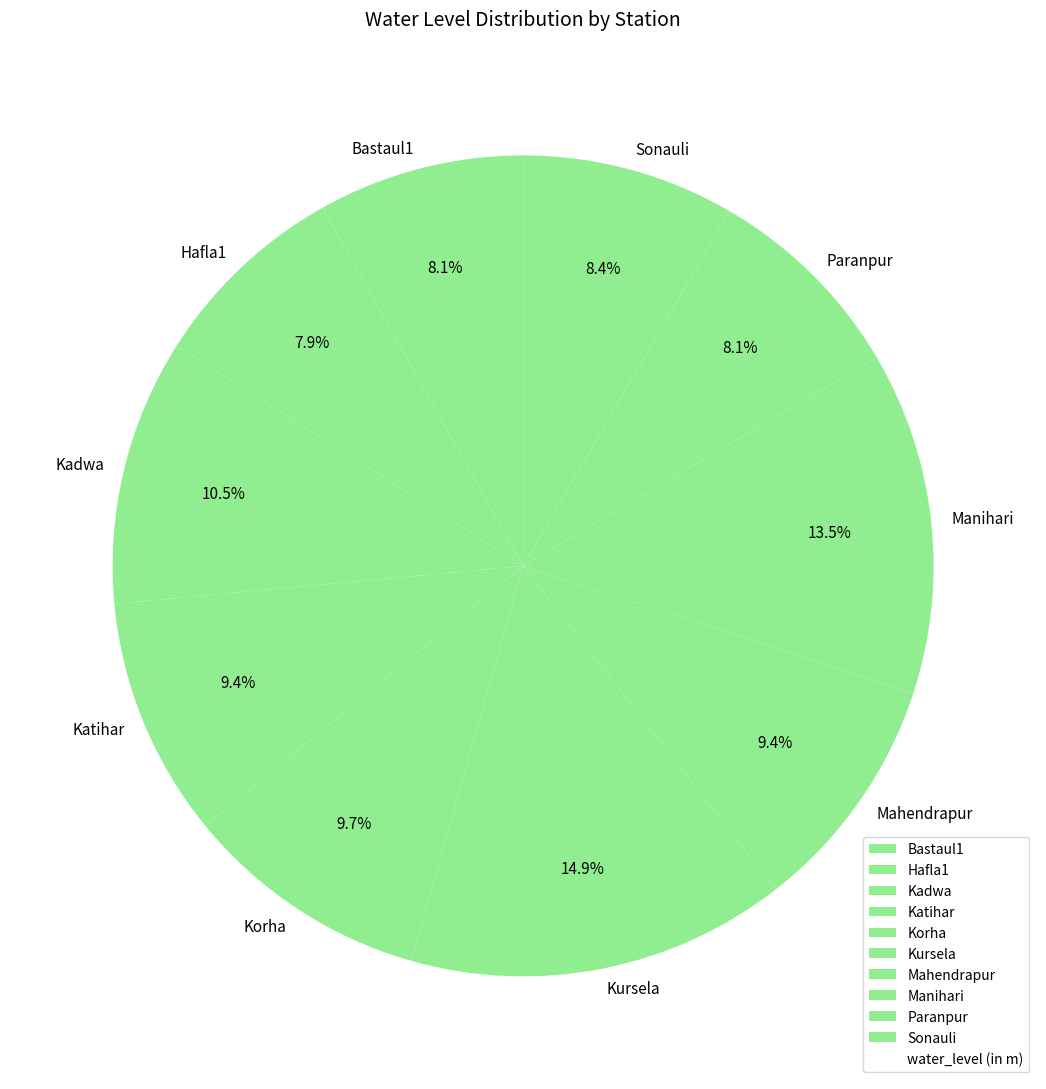

To the nearest percent, what is the difference between the Bastaul1 and Katihar slice percentages?

1%